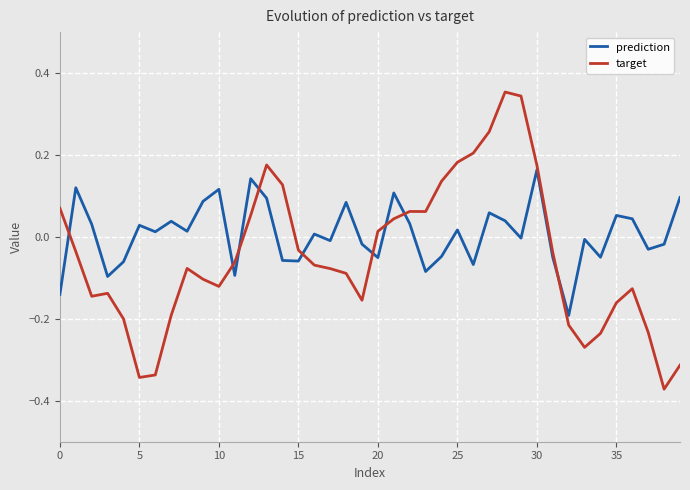

What is the difference between the maximum and minimum values in the target series?

0.7